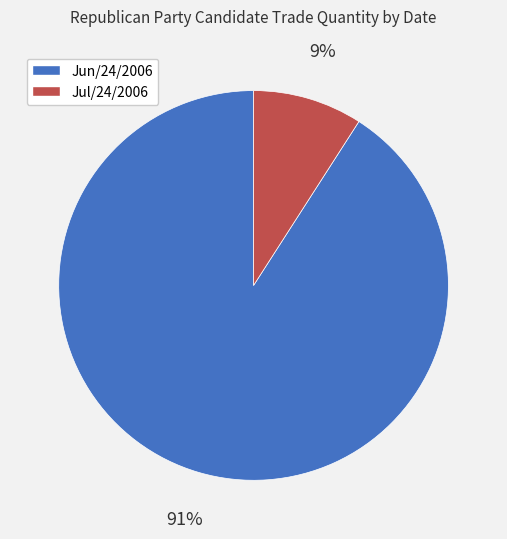

Rank the categories by value from lowest to highest.

Jul/24/2006, Jun/24/2006